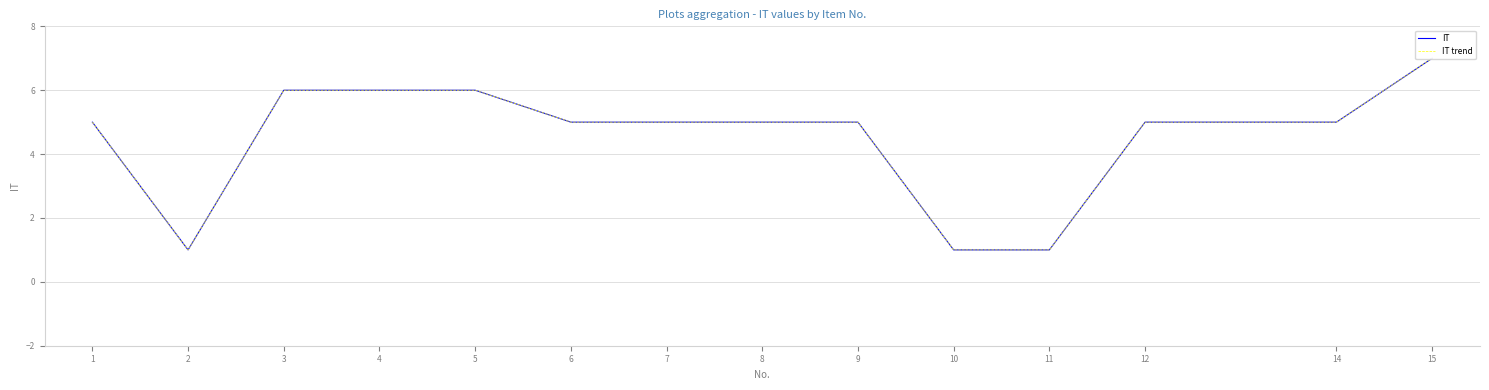

Where is IT trend nearest to the value 4?

1